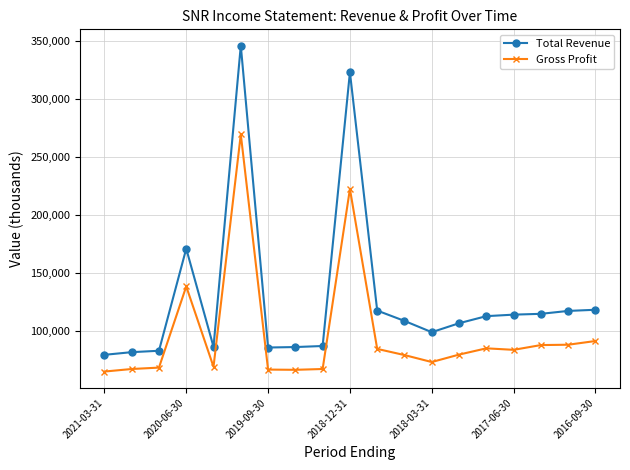

Rank the series by their average value, from highest to lowest.

Total Revenue, Gross Profit